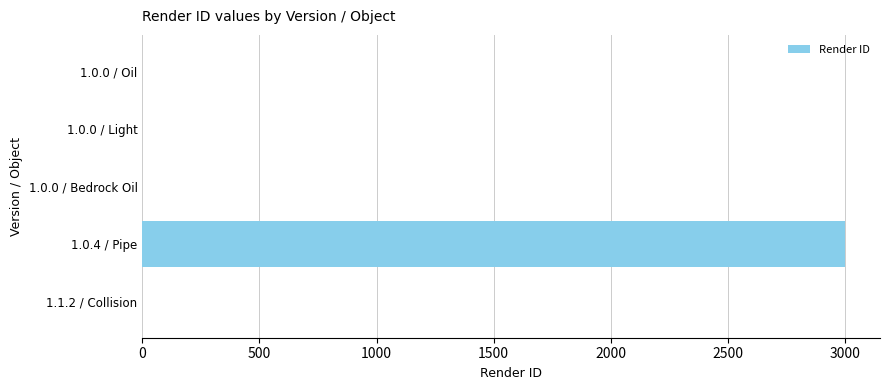

Are the bars horizontal?

Yes